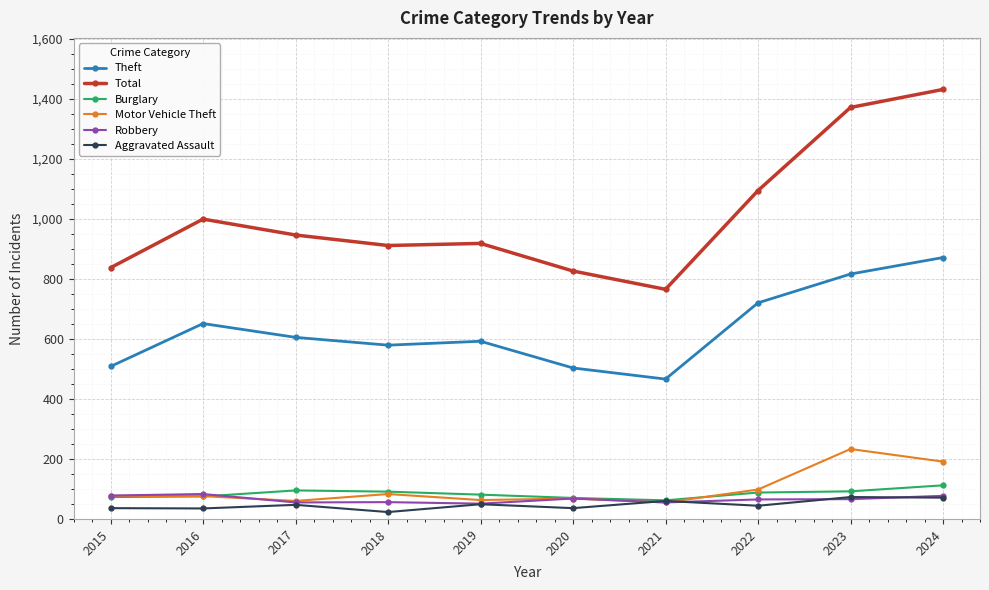

True or false: Theft and Motor Vehicle Theft intersect in this chart.

False